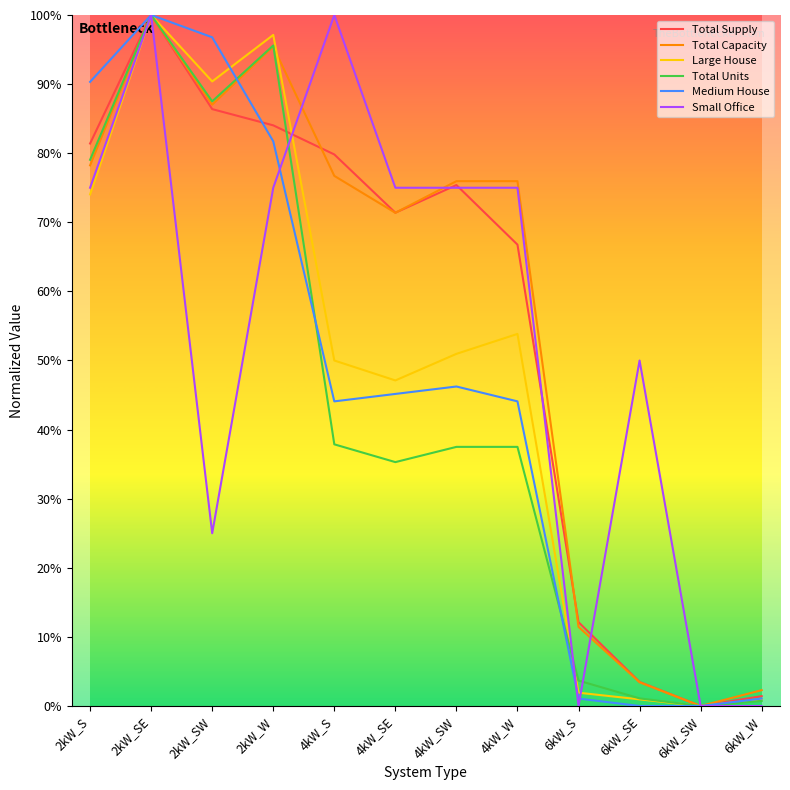

What are all the series names shown in the legend?

Total Supply, Total Capacity, Large House, Total Units, Medium House, Small Office